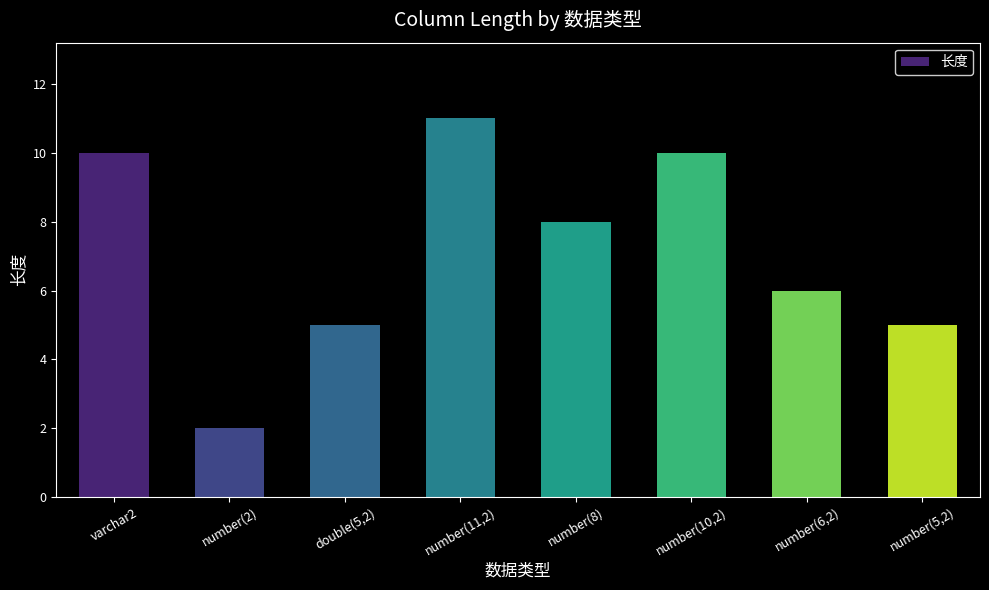

The chart shows a value of 3 at double(5,2). True or false?

False